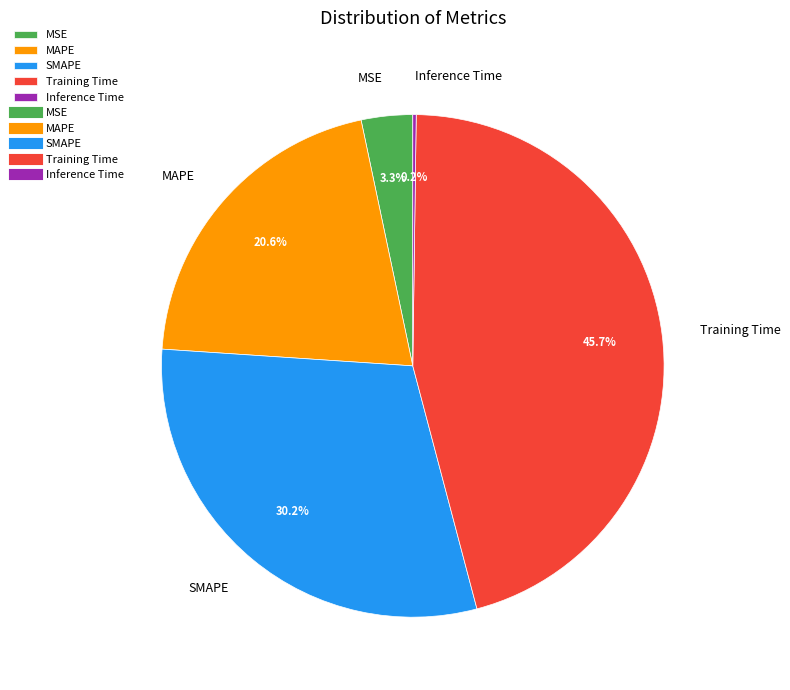

To the nearest percent, what percentage of the pie is Training Time?

46%